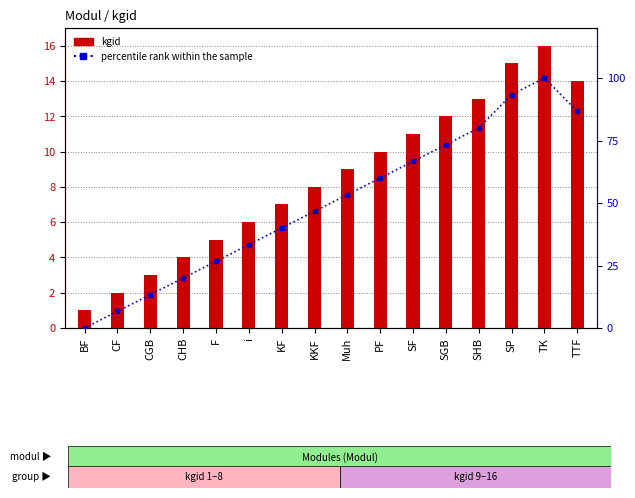

Reading left to right, transcribe all the data shown in this chart.

kgid: 1.0	2.0	3.0	4.0	5.0	6.0	7.0	8.0	9.0	10.0	11.0	12.0	13.0	15.0	16.0	14.0
percentile rank within the sample: 0.0	6.7	13.3	20.0	26.7	33.3	40.0	46.7	53.3	60.0	66.7	73.3	80.0	93.3	100.0	86.7